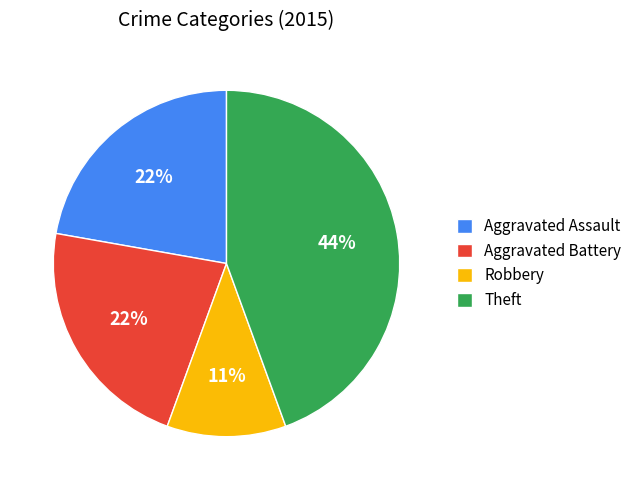

Which slice is the smallest?

Robbery